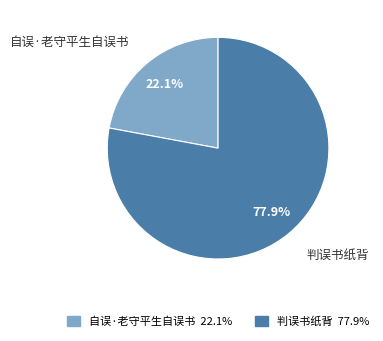

Count the number of slices in the pie.

2